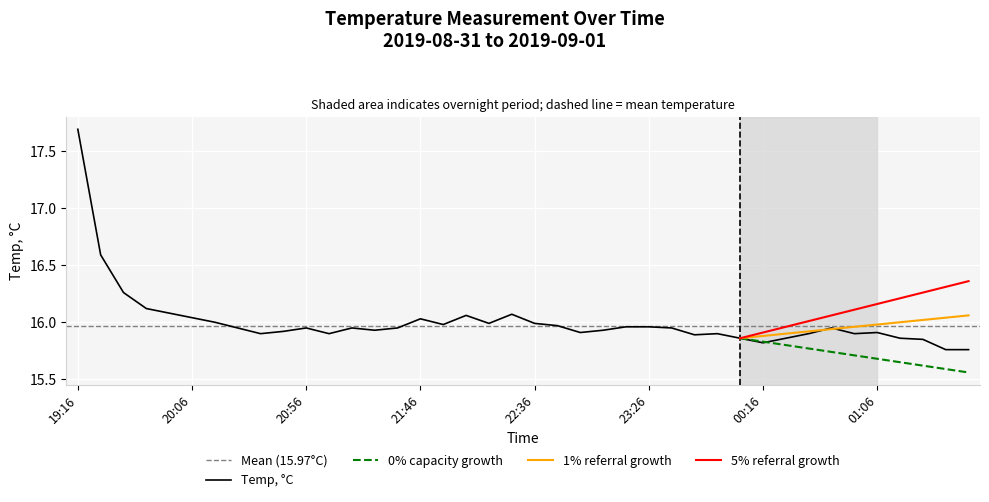

What is the maximum value for Temp, °C?

17.7